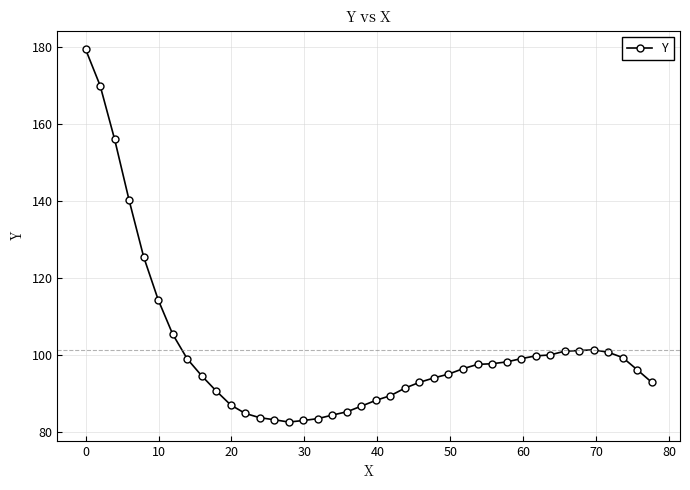

What is the value of the 16th point from the left?

82.9